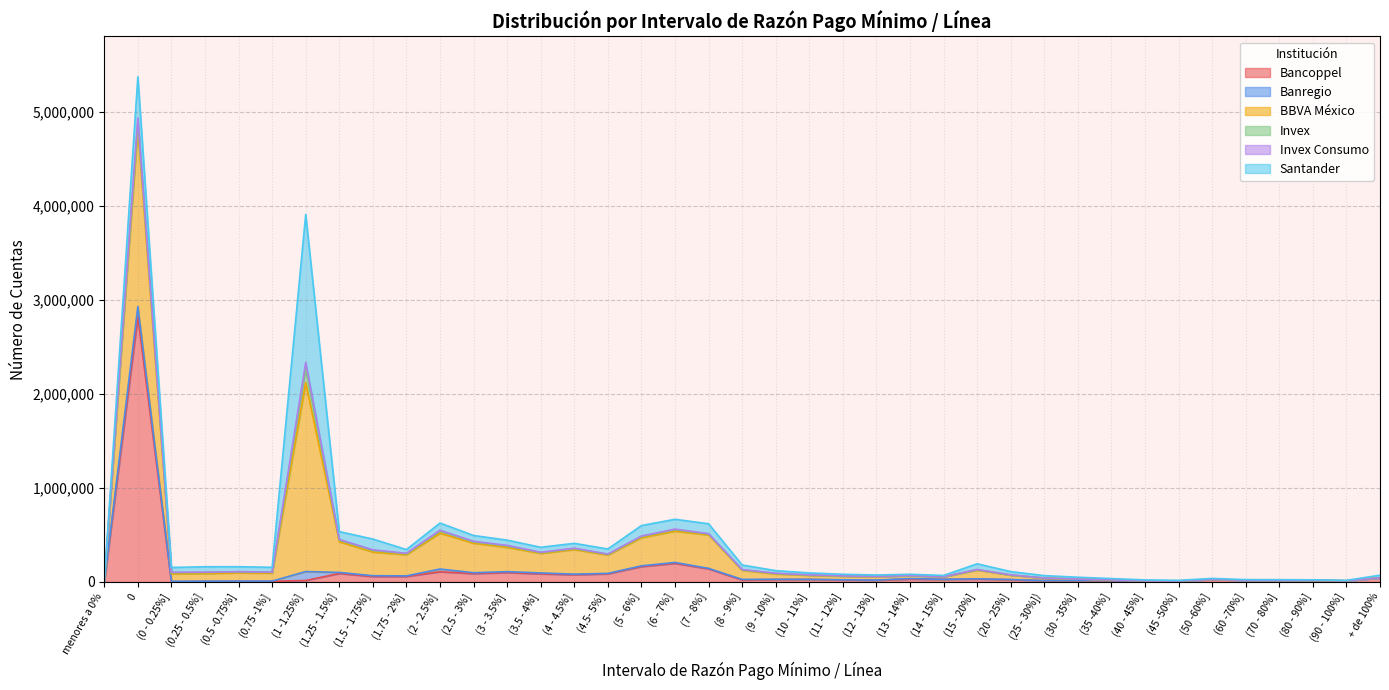

How many values in the Banregio series are below 3082?

19